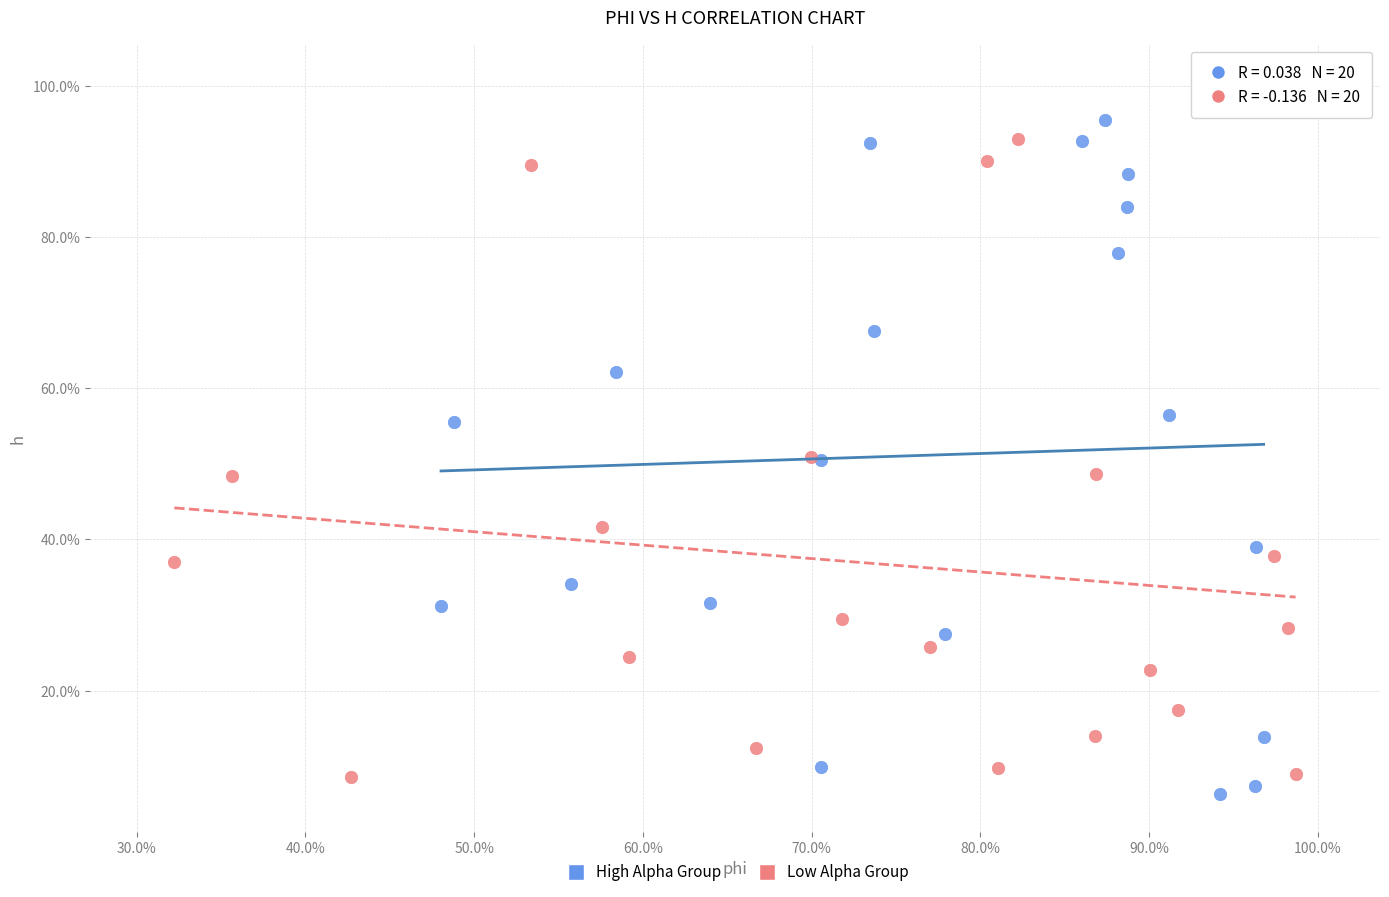

What are all the series names shown in the legend?

High Alpha Group, Low Alpha Group